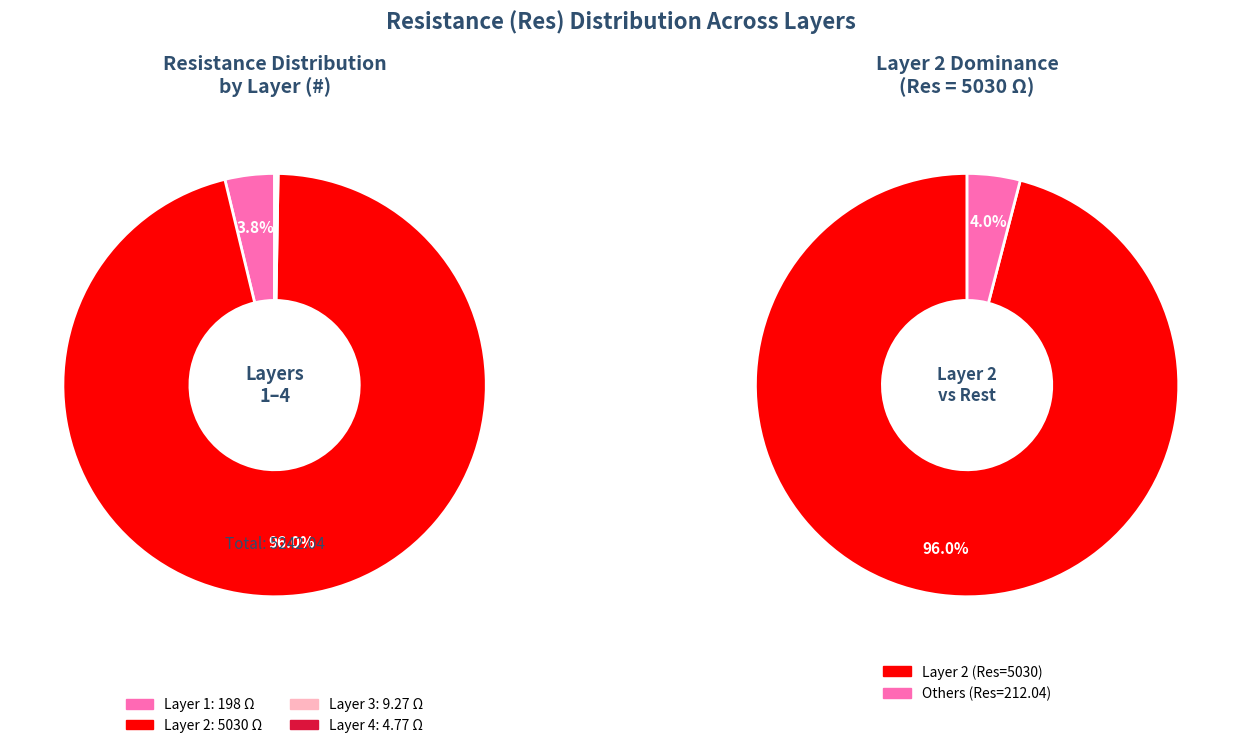

Which slice is the largest?

2